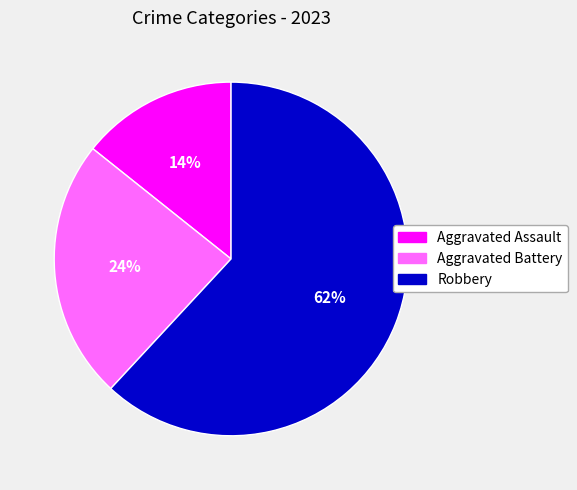

Is there any slice that represents more than half of the pie?

Yes